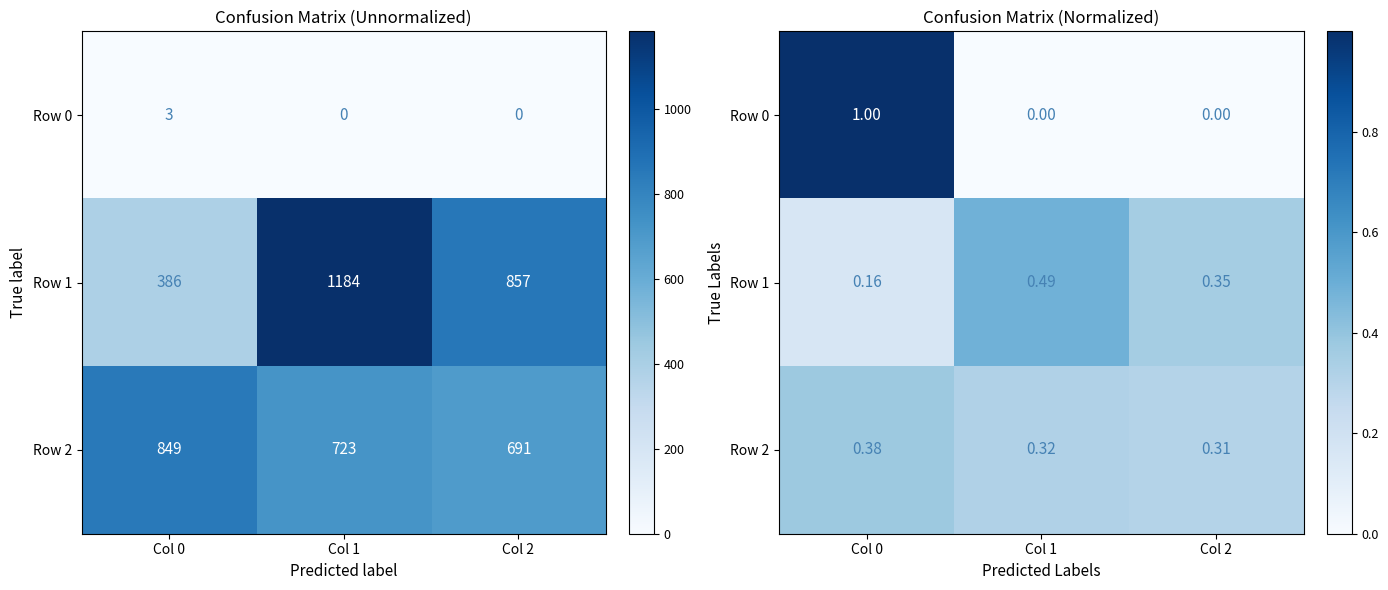

Which has a higher value, Col 0 or Col 2?

Col 0